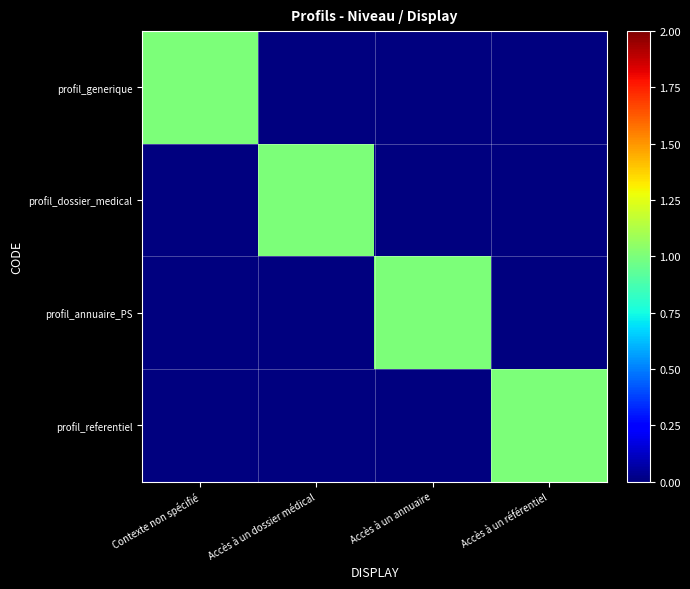

Reading left to right, transcribe all the data shown in this chart.

profil_generique: Contexte non spécifié=1	Accès à un dossier médical=0	Accès à un annuaire=0	Accès à un référentiel=0
profil_dossier_medical: Contexte non spécifié=0	Accès à un dossier médical=1	Accès à un annuaire=0	Accès à un référentiel=0
profil_annuaire_PS: Contexte non spécifié=0	Accès à un dossier médical=0	Accès à un annuaire=1	Accès à un référentiel=0
profil_referentiel: Contexte non spécifié=0	Accès à un dossier médical=0	Accès à un annuaire=0	Accès à un référentiel=1